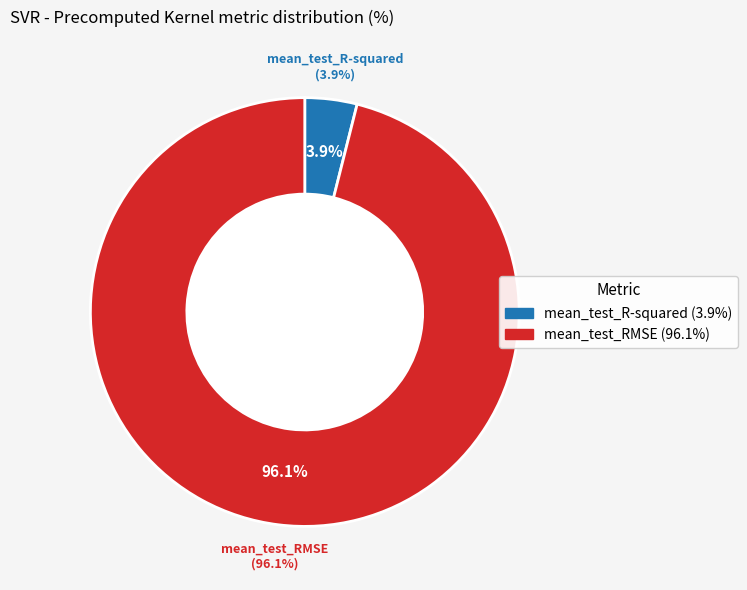

To the nearest percent, what is the difference between the largest and smallest slice percentages?

92%